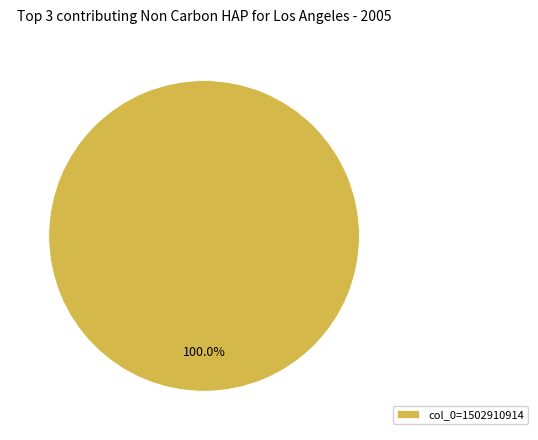

Rank the categories by value from lowest to highest.

col_0=1502910914